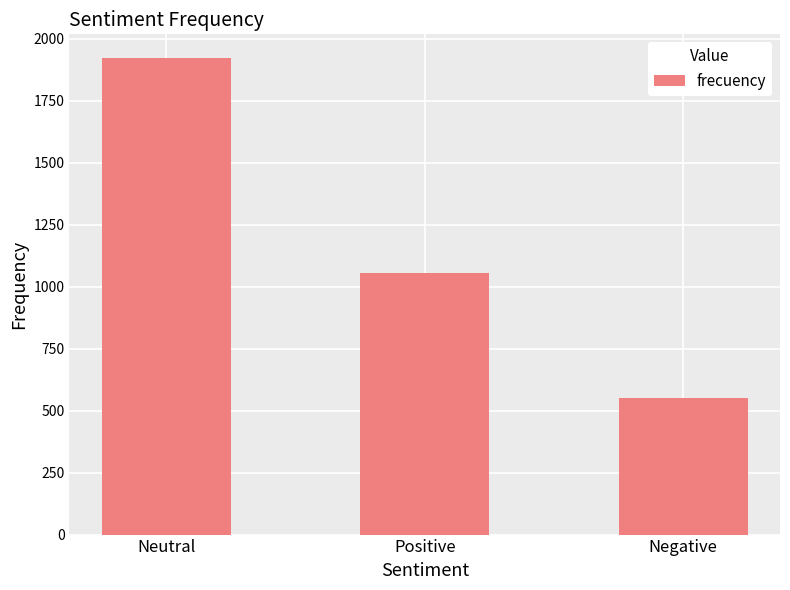

Rank the categories by value from lowest to highest.

Negative, Positive, Neutral